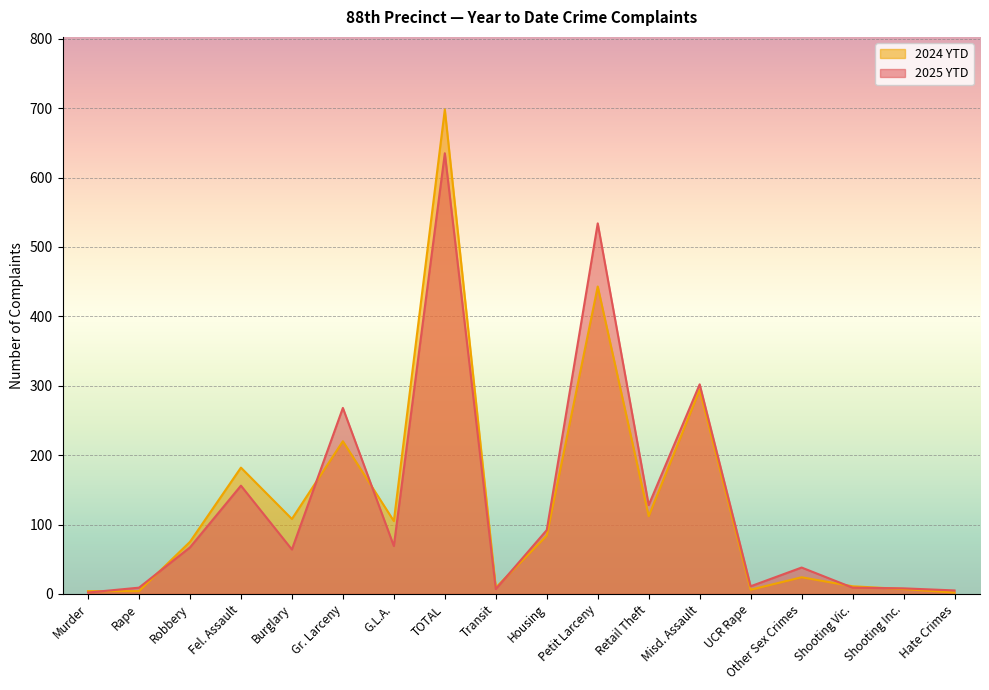

Count the number of data series in this chart.

2